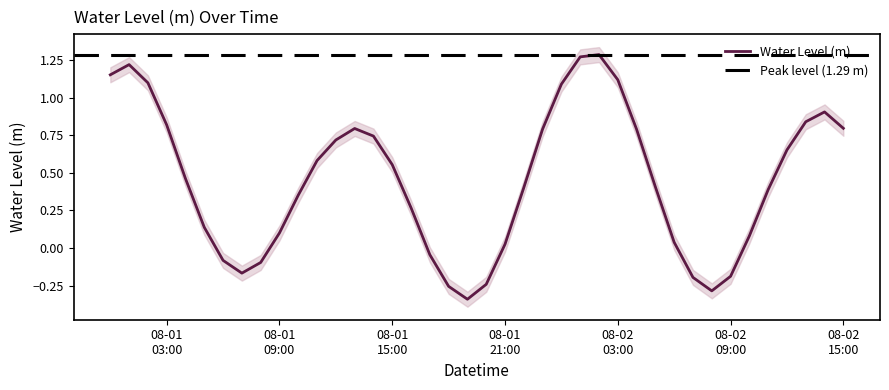

What position from the left is 2024-08-02 07:00:00?

32